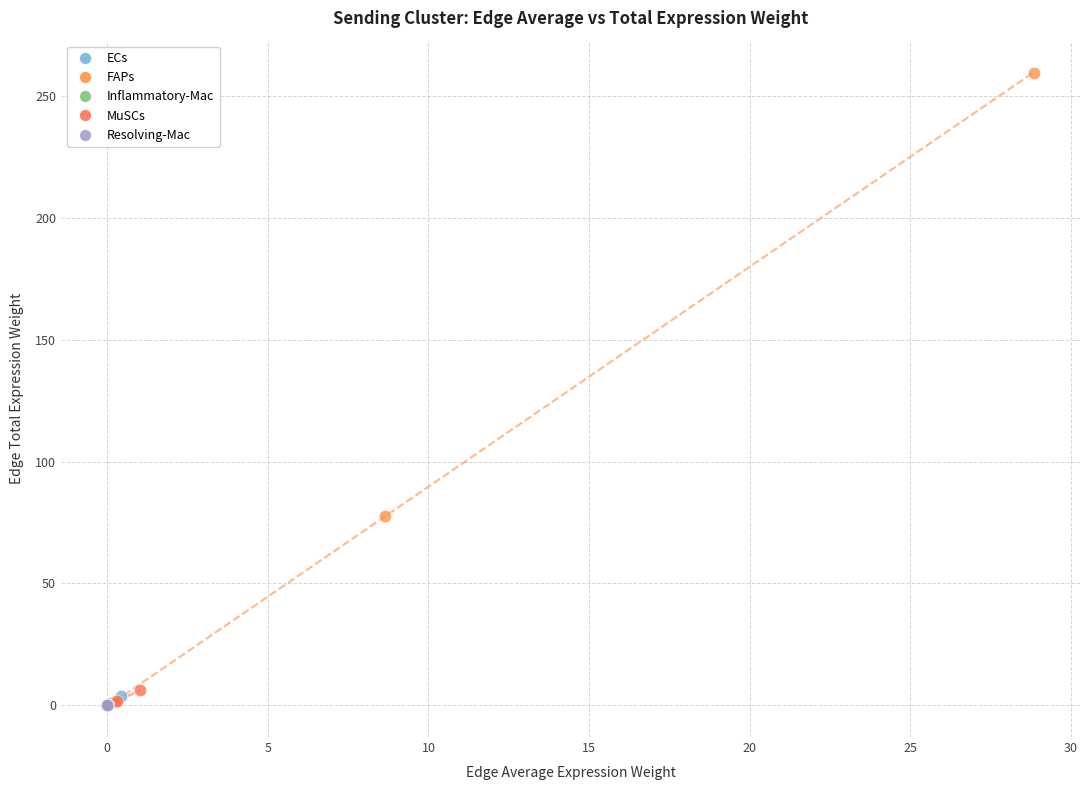

Which series has the largest Y range (max minus min)?

FAPs